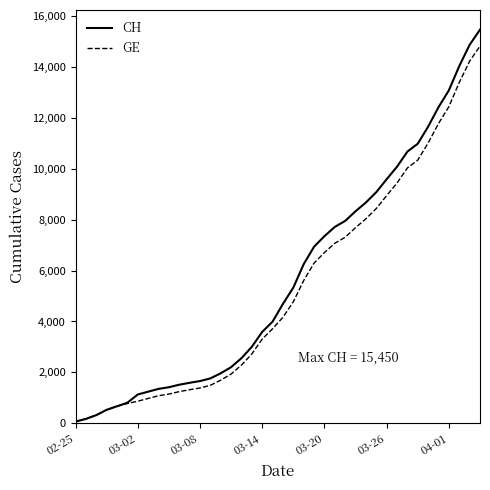

Rank the series by their average value, from highest to lowest.

CH, GE